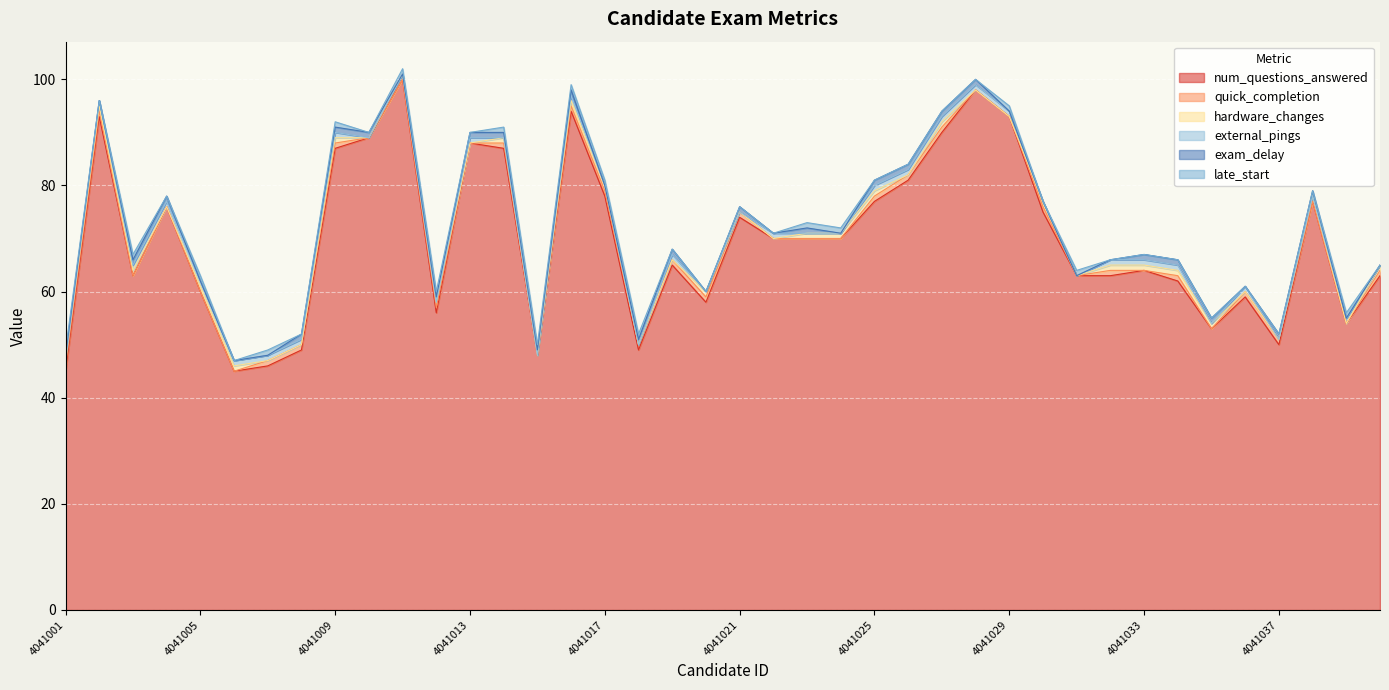

What is the average value of the quick_completion series?

1